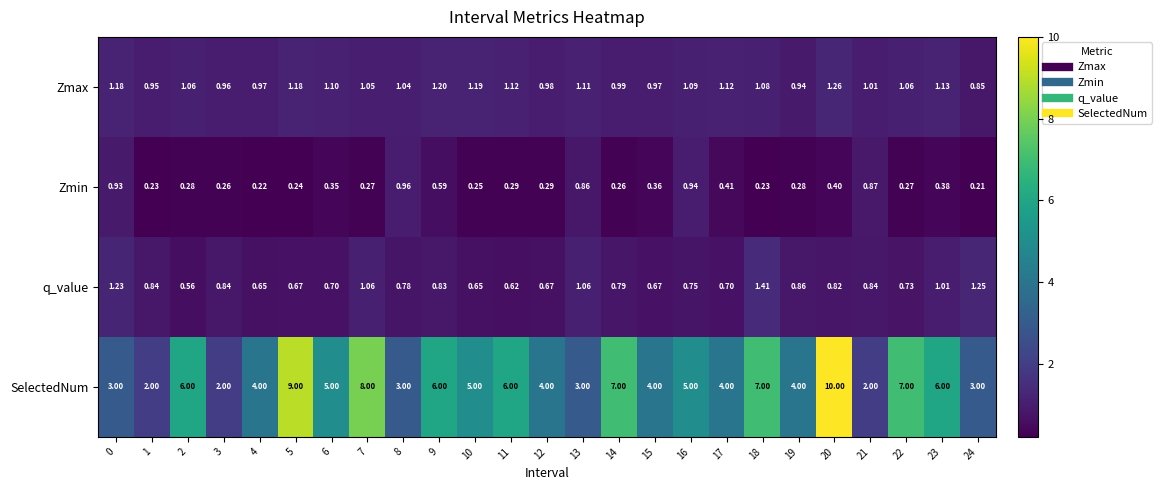

Which series has the largest total across all categories?

SelectedNum